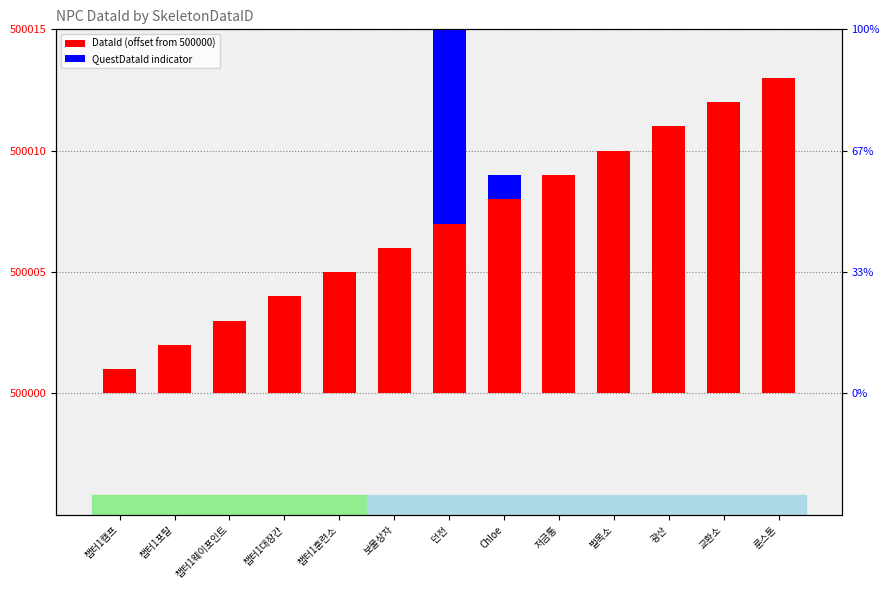

How many values in QuestDataId indicator are above zero?

2